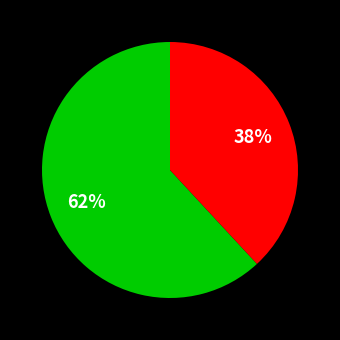

Is there any slice that represents more than half of the pie?

Yes